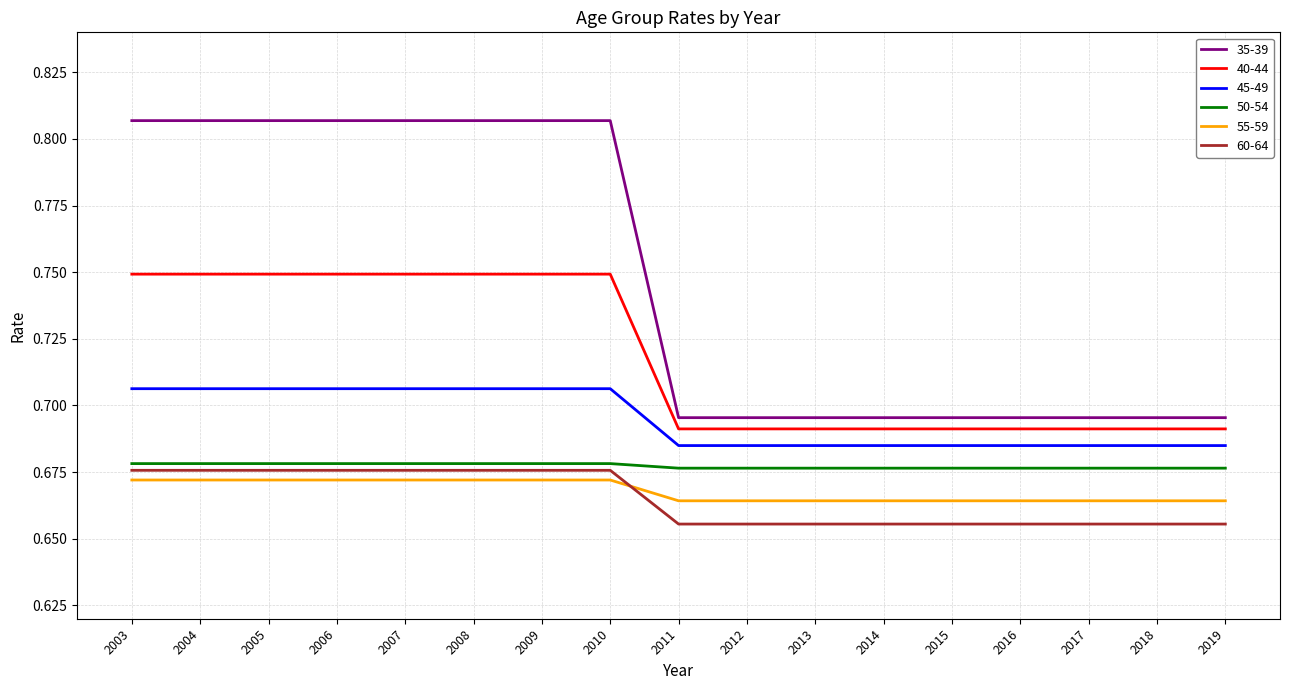

How many lines are shown in the chart?

6